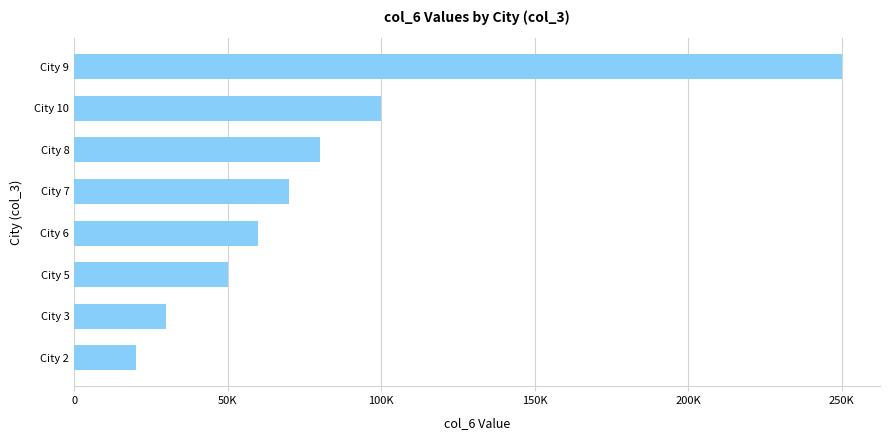

Rank the categories by value from lowest to highest.

City 2, City 3, City 5, City 6, City 7, City 8, City 10, City 9